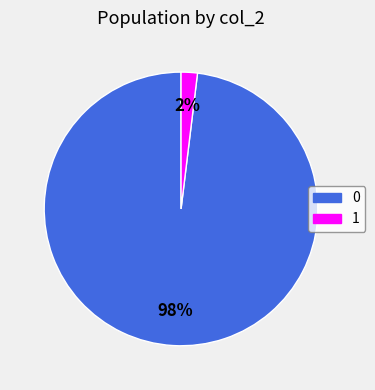

Approximately how many times larger is the value at 1 compared to 0?

0.0